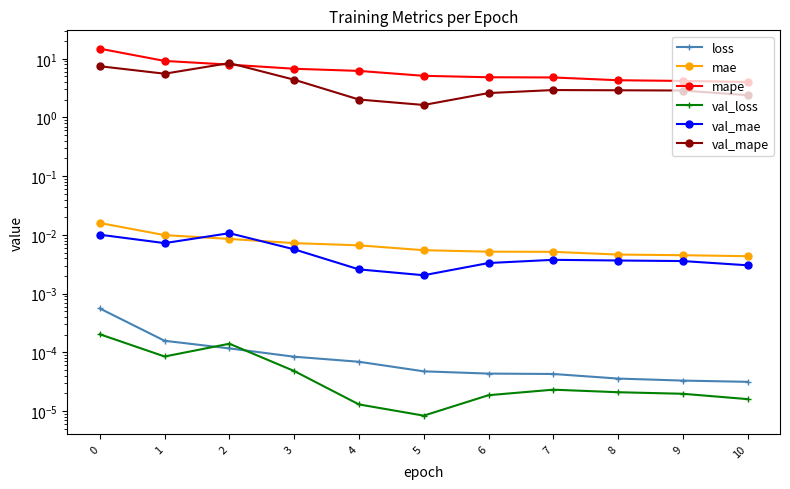

Is this an area chart (filled region under the line)?

No